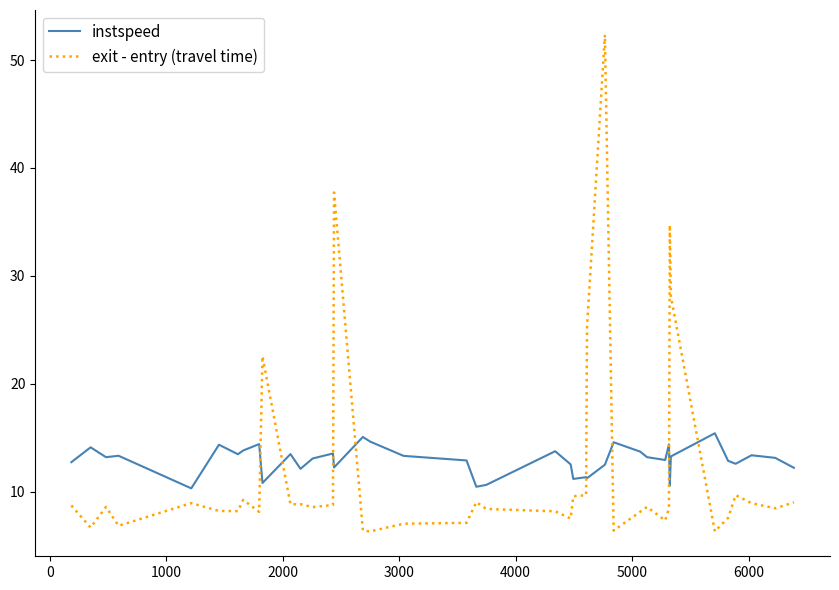

What is the difference between the maximum and minimum values in the instspeed series?

5.1